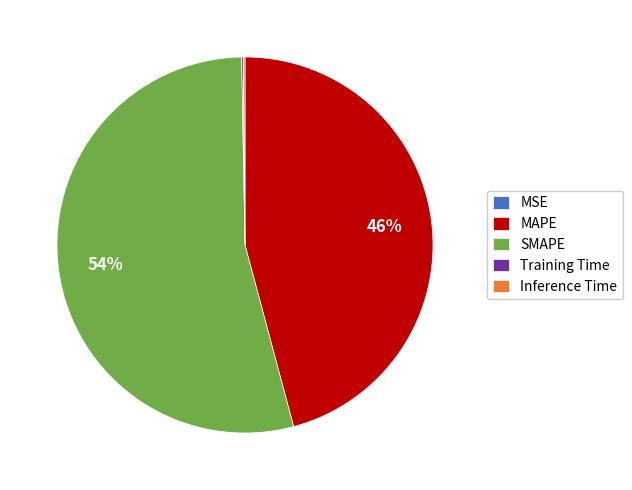

Which slice is the largest?

SMAPE